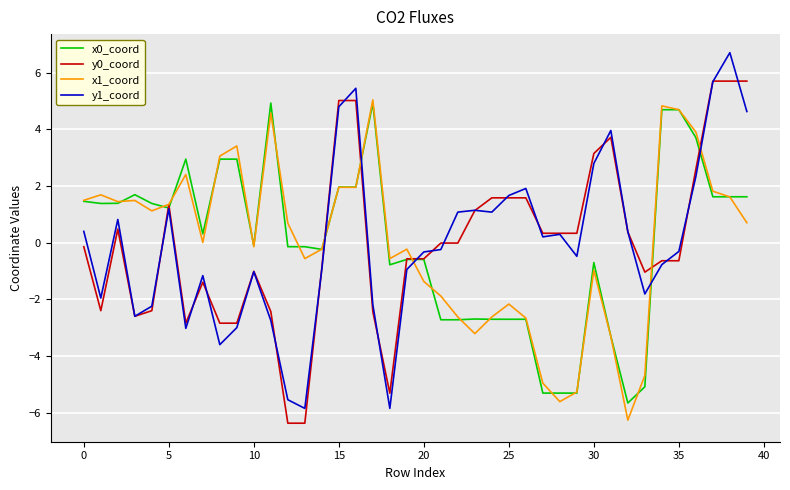

What is the difference between the second highest and minimum values in the x0_coord series?

10.6